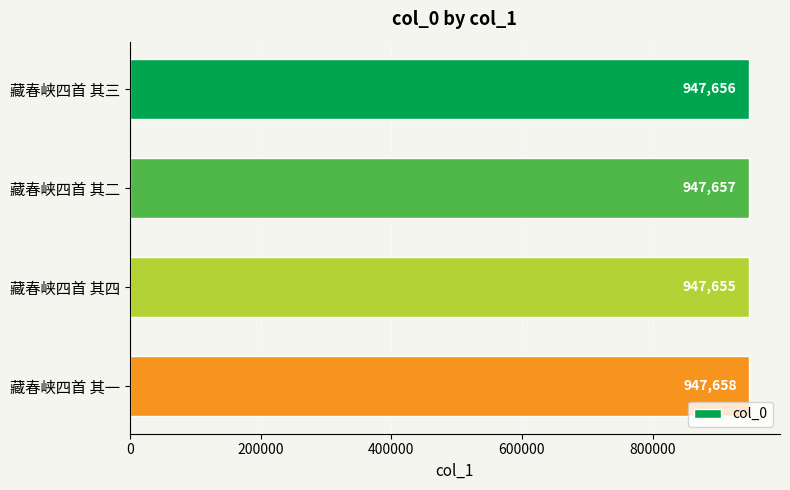

What is the sum of the values at 藏春峡四首 其一 and 藏春峡四首 其三?

1895314